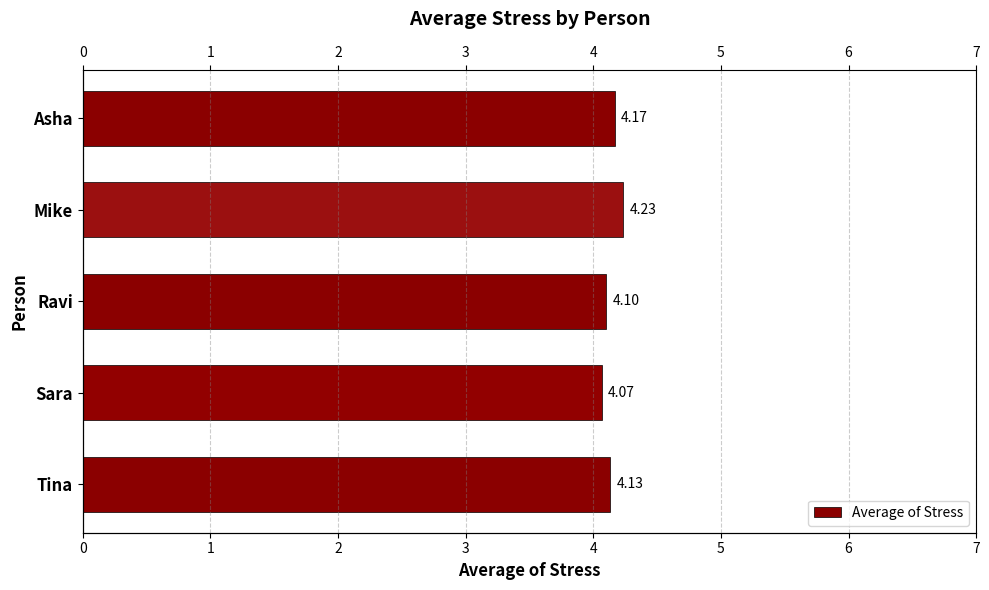

Reading left to right, extract all data points from this chart.

4.2	4.2	4.1	4.1	4.1